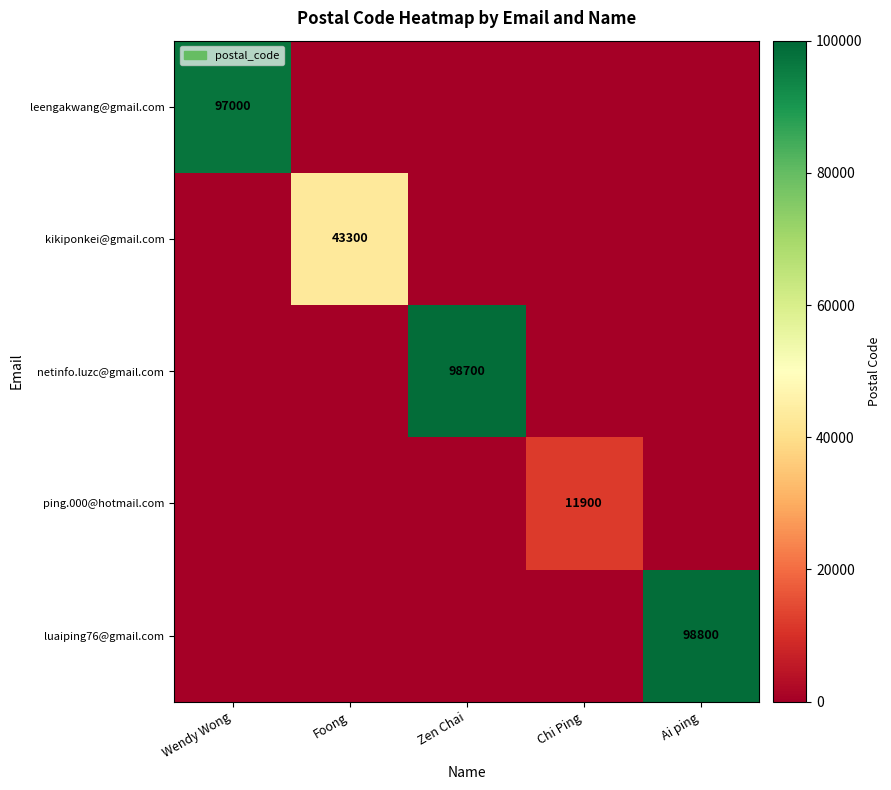

Is the value of leengakwang@gmail.com at Wendy Wong greater than the value of luaiping76@gmail.com at Ai ping?

No